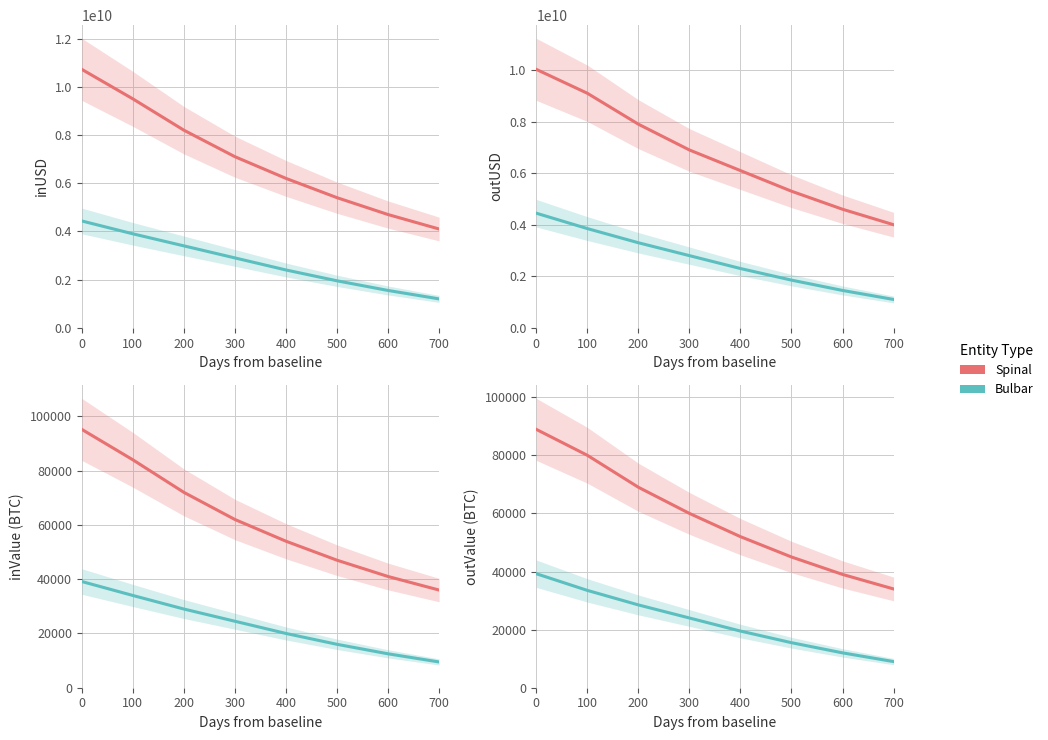

What is the sum of all Bulbar values?

181241.1